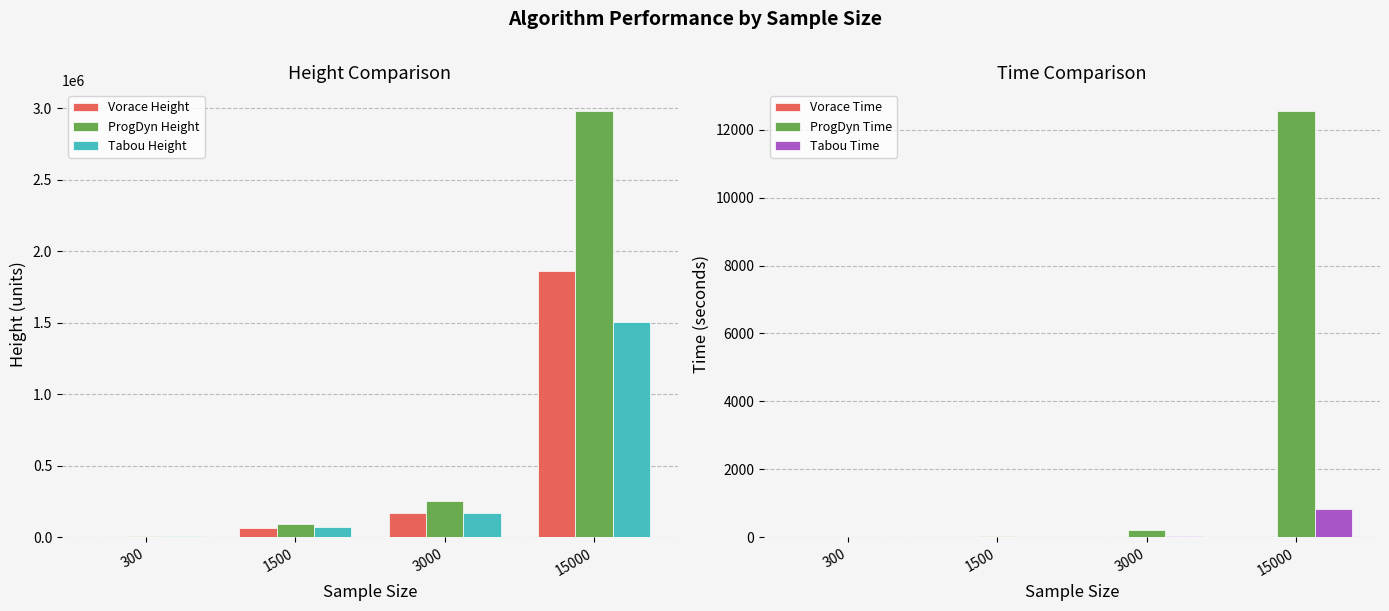

Reading left to right, list all the values displayed in this chart.

Vorace Height: 4323.0	63873.0	168322.0	1865596.0
ProgDyn Height: 6219.0	90165.0	251446.0	2979103.0
Tabou Height: 5573.0	68460.0	169567.0	1507918.0
Vorace Time: 0.0	0.0	0.0	0.0
ProgDyn Time: 0.6	37.0	222.9	12539.4
Tabou Time: 0.8	19.2	47.7	844.5